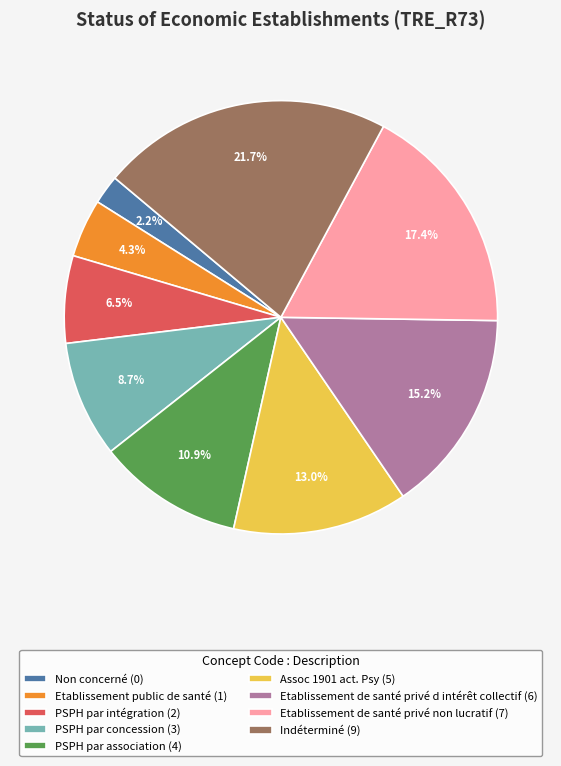

Does Etablissement public de santé represent more than half of the total?

No